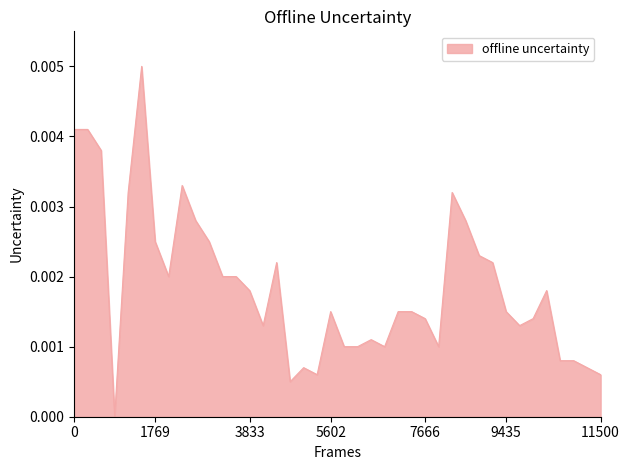

How many points are higher than both their immediate neighbors (excluding endpoints)?

8